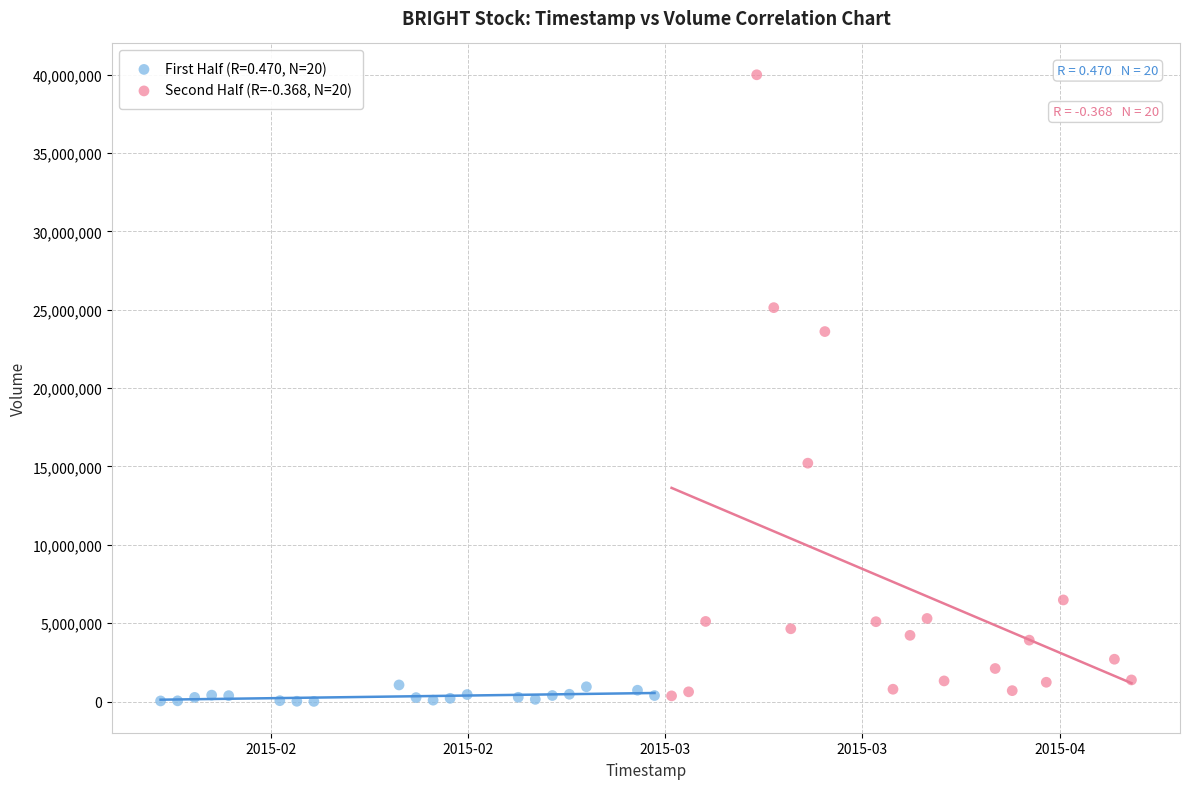

Which series has the widest spread of Y values?

Second Half (R=-0.368, N=20)